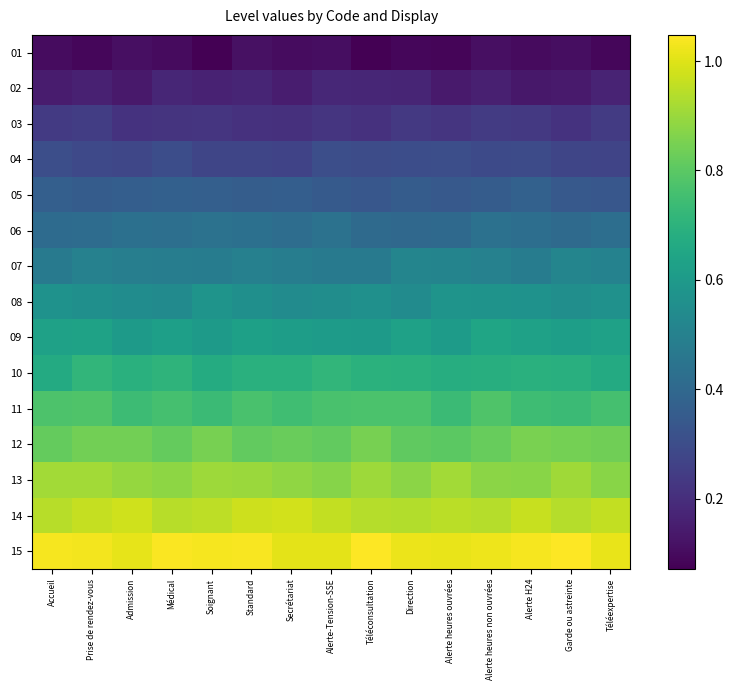

How many data points does each series have?

15